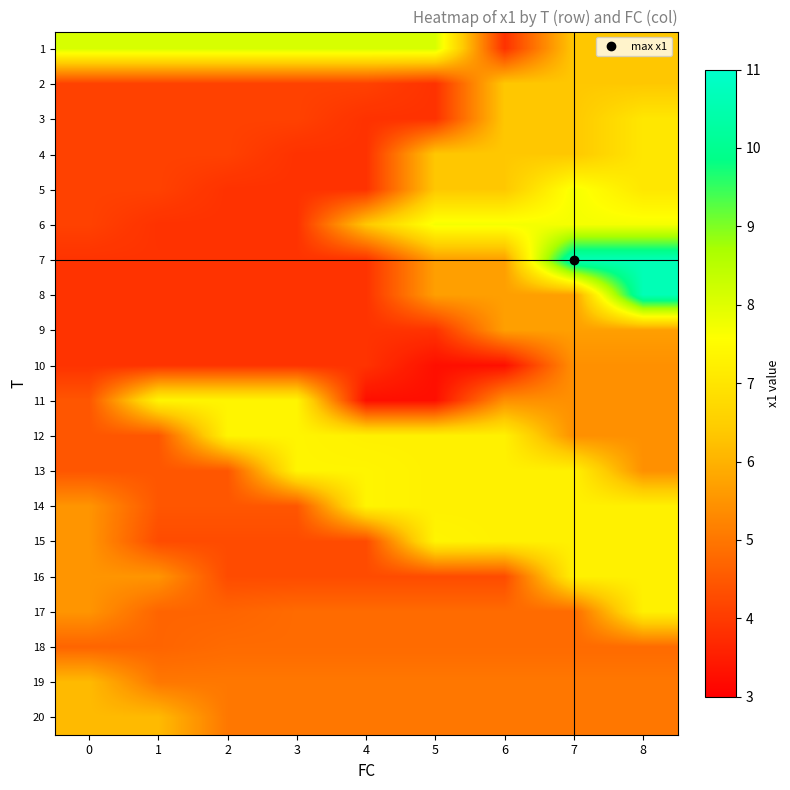

How many distinct data groups are displayed?

20